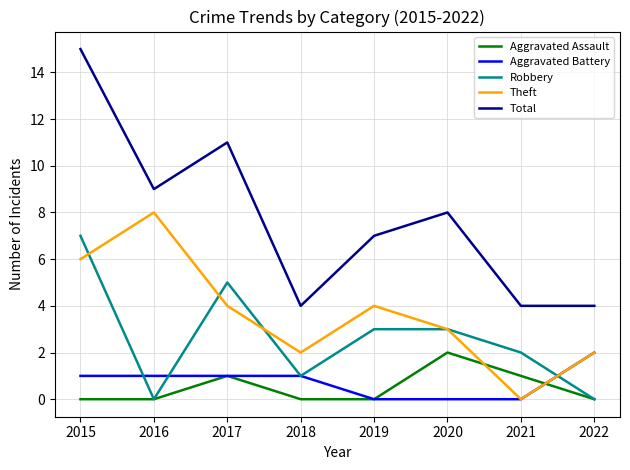

What is the difference between the maximum and minimum values in the Total series?

11